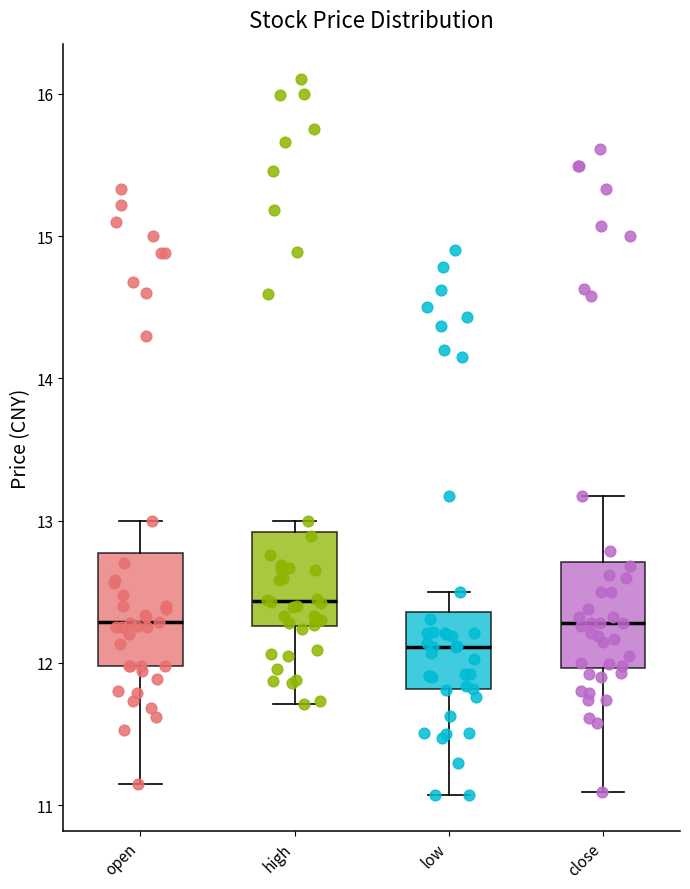

Which box's median line is the lowest?

low